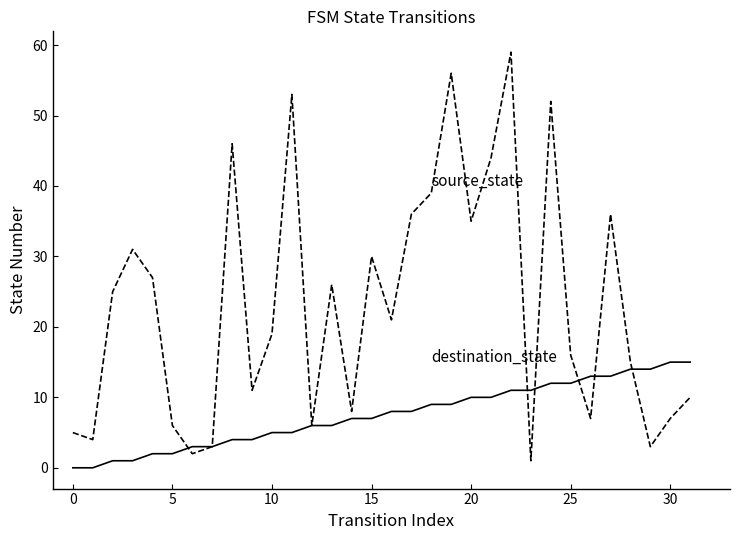

What is the greatest value displayed?

59